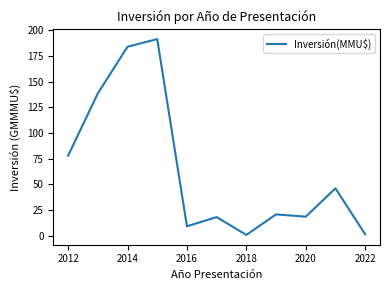

What is the difference between the maximum and minimum values?

190.9